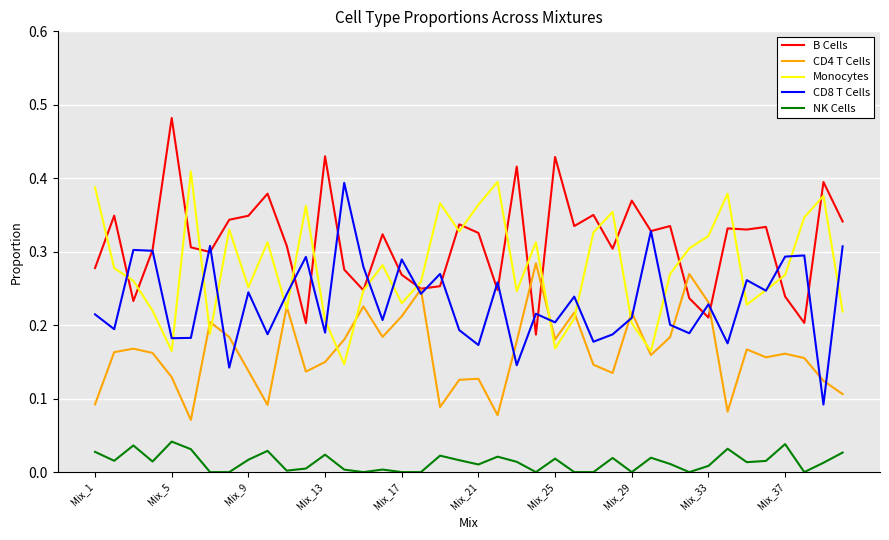

True or false: NK Cells and Monocytes intersect in this chart.

False